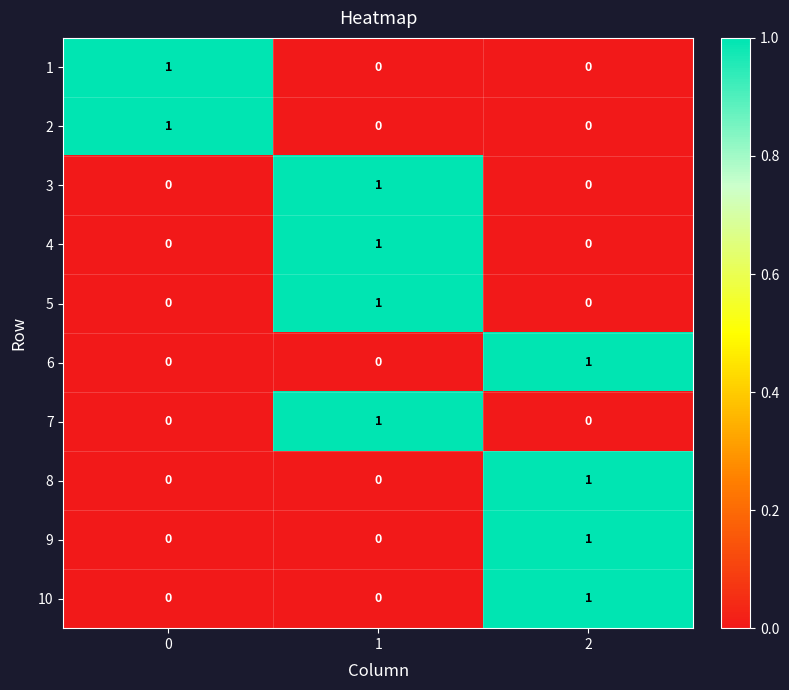

Reading left to right, list all the values displayed in this chart.

1: 0=1	1=0	2=0
2: 0=1	1=0	2=0
3: 0=0	1=1	2=0
4: 0=0	1=1	2=0
5: 0=0	1=1	2=0
6: 0=0	1=0	2=1
7: 0=0	1=1	2=0
8: 0=0	1=0	2=1
9: 0=0	1=0	2=1
10: 0=0	1=0	2=1